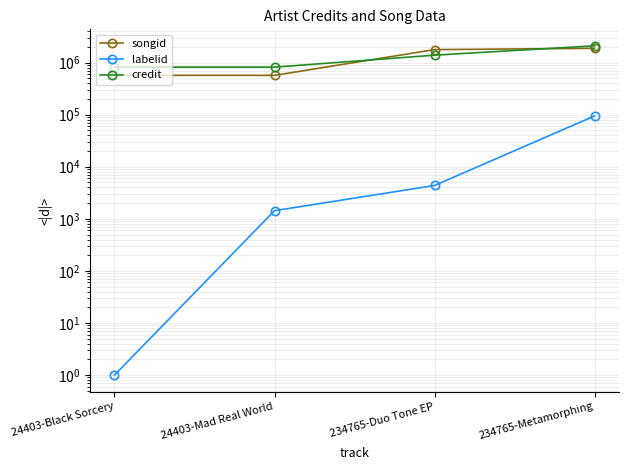

Where is songid nearest to the value 1222389?

234765-Duo Tone EP